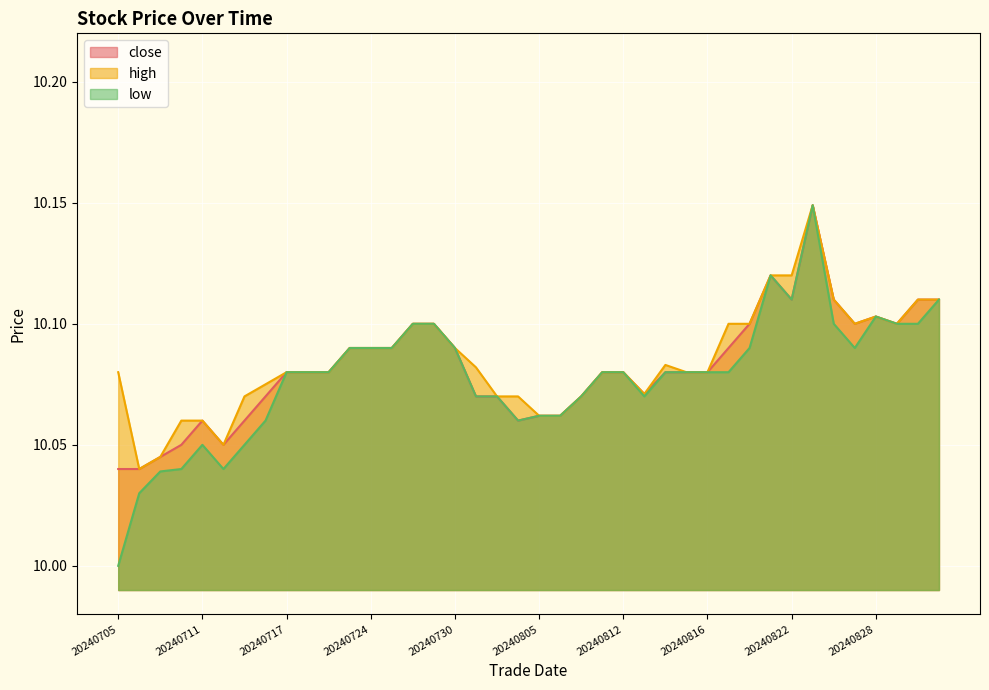

Which label corresponds to the smallest value in the chart?

20240705